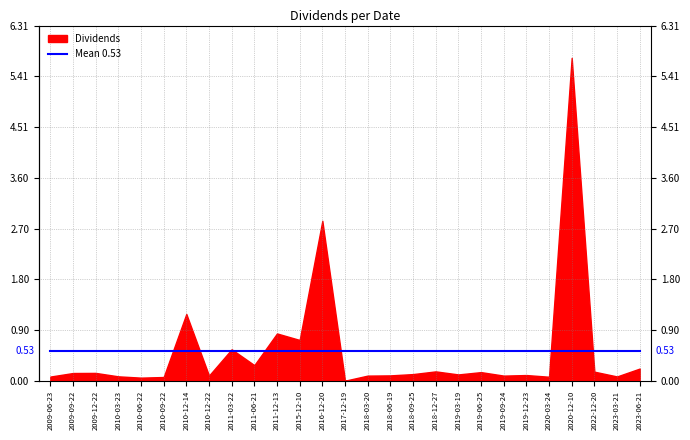

Reading left to right, list all the values displayed in this chart.

2009-06-23=0.1	2009-09-22=0.1	2009-12-22=0.1	2010-03-23=0.1	2010-06-22=0.1	2010-09-22=0.1	2010-12-14=1.2	2010-12-22=0.1	2011-03-22=0.6	2011-06-21=0.3	2011-12-13=0.8	2015-12-10=0.7	2016-12-20=2.8	2017-12-19=0.0	2018-03-20=0.1	2018-06-19=0.1	2018-09-25=0.1	2018-12-27=0.2	2019-03-19=0.1	2019-06-25=0.2	2019-09-24=0.1	2019-12-23=0.1	2020-03-24=0.1	2020-12-10=5.7	2022-12-20=0.2	2023-03-21=0.1	2023-06-21=0.2